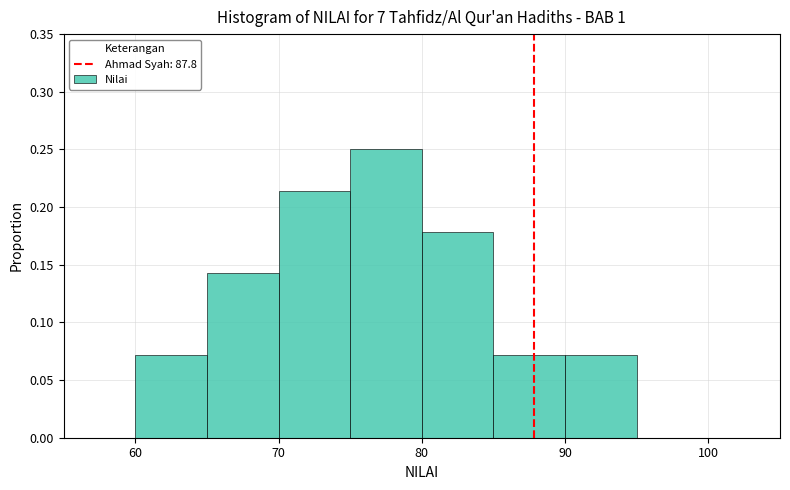

Reading left to right, list every bar in this chart as the range it spans on the x-axis followed by its height. The values are not printed on the chart, so give them approximately, as read against the axis.

60 to 65: 0.070
65 to 70: 0.145
70 to 75: 0.215
75 to 80: 0.250
80 to 85: 0.180
85 to 90: 0.070
90 to 95: 0.070
95 to 100: 0